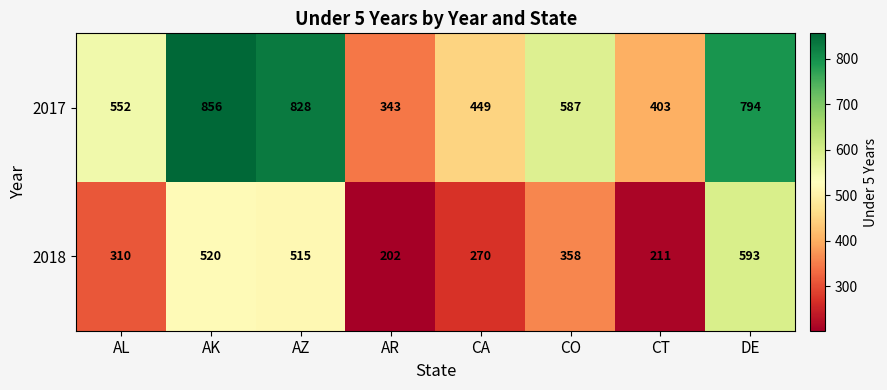

Is it true that 2017 equals 587 at CO?

True